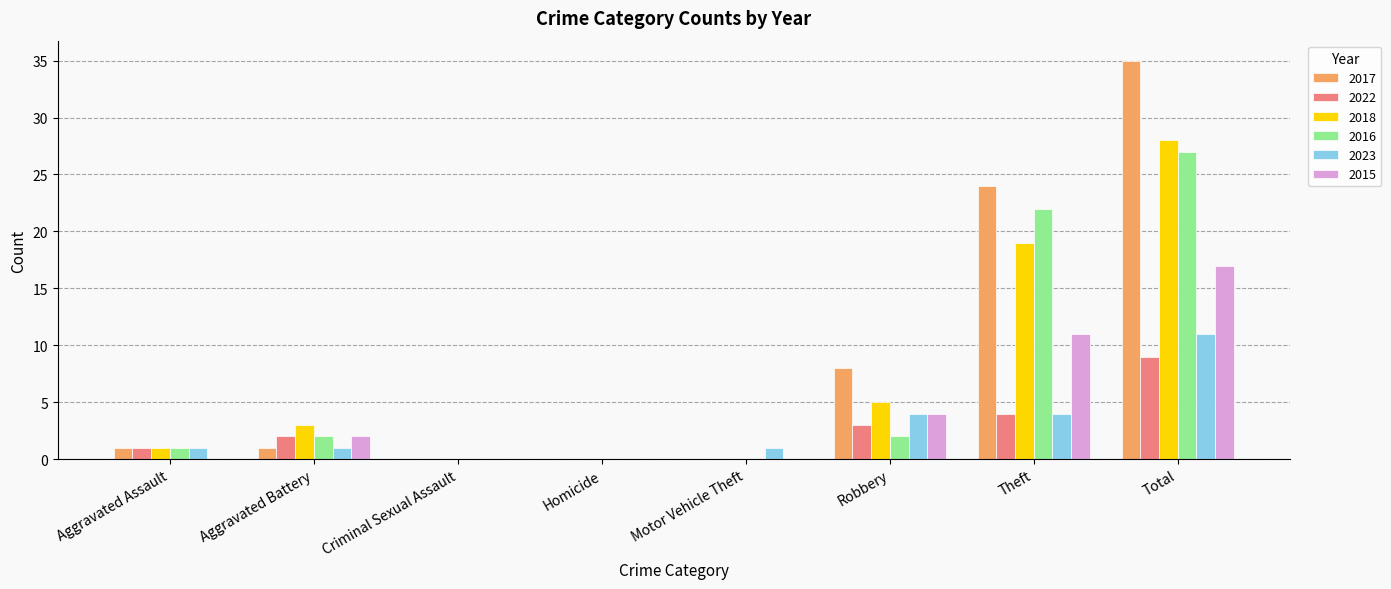

What is the difference between the 2018 values at Total and Criminal Sexual Assault?

28